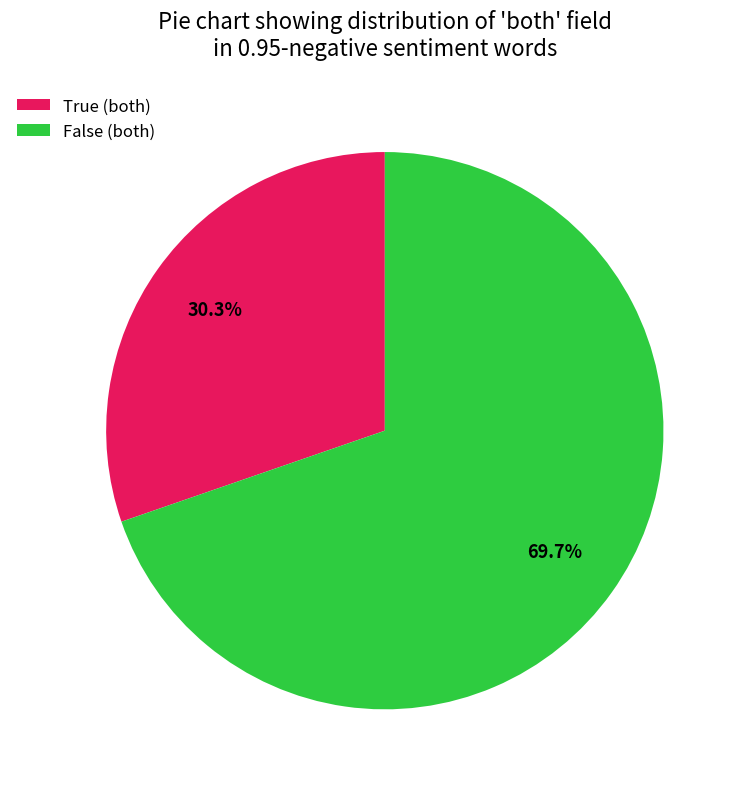

Count the number of slices in the pie.

2